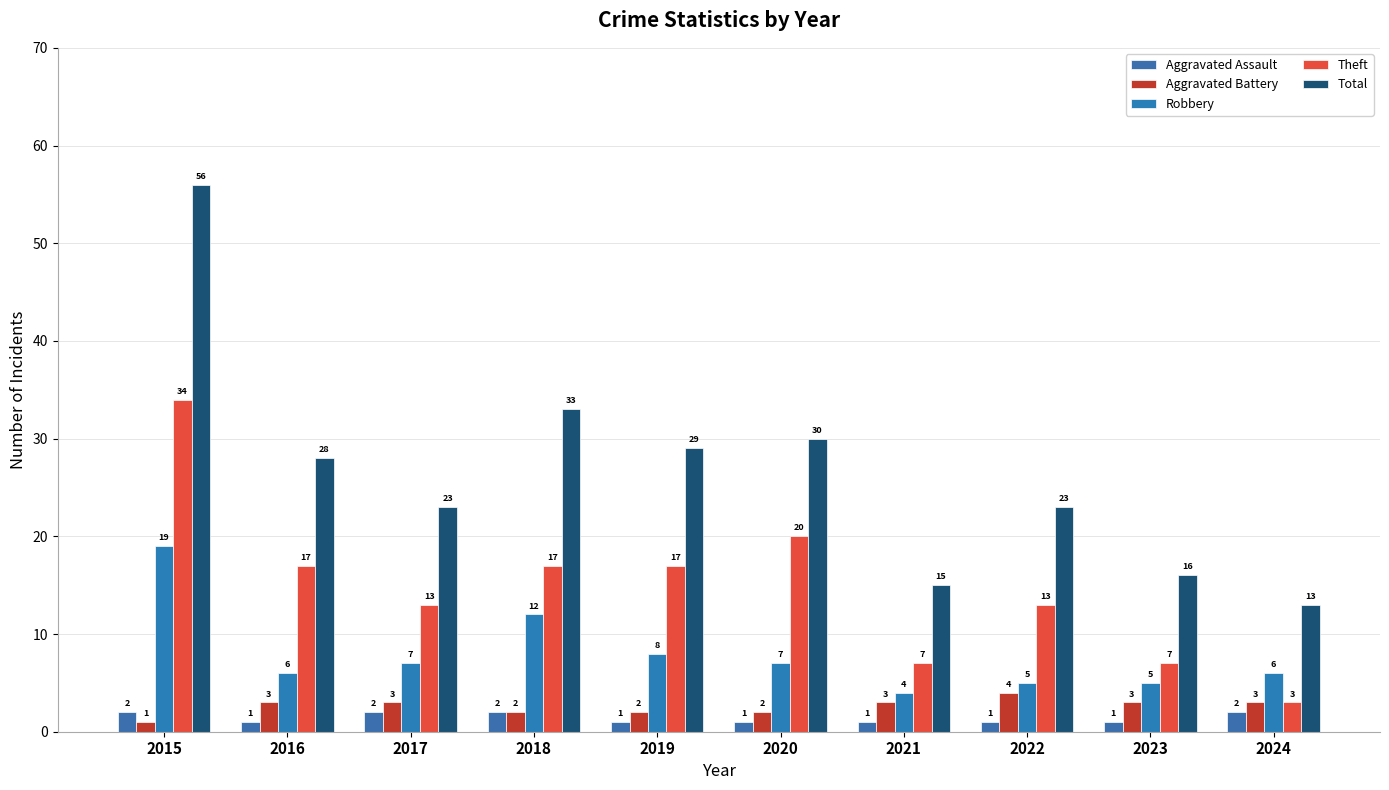

Between 2019 and 2020, which is larger?

2019